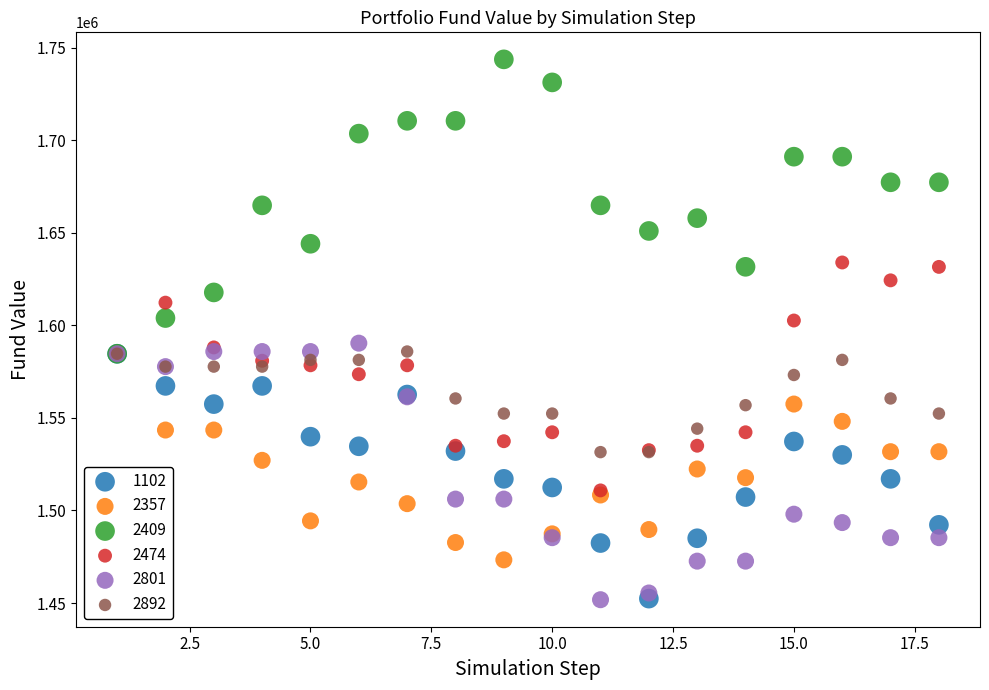

What are all the series names shown in the legend?

1102, 2357, 2409, 2474, 2801, 2892